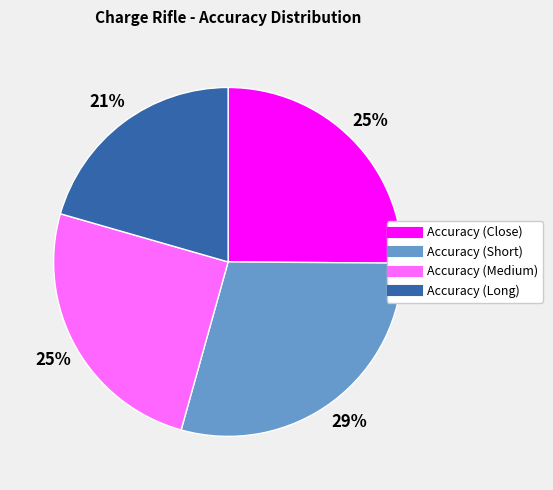

Which category has the biggest portion of the pie?

Accuracy (Short)